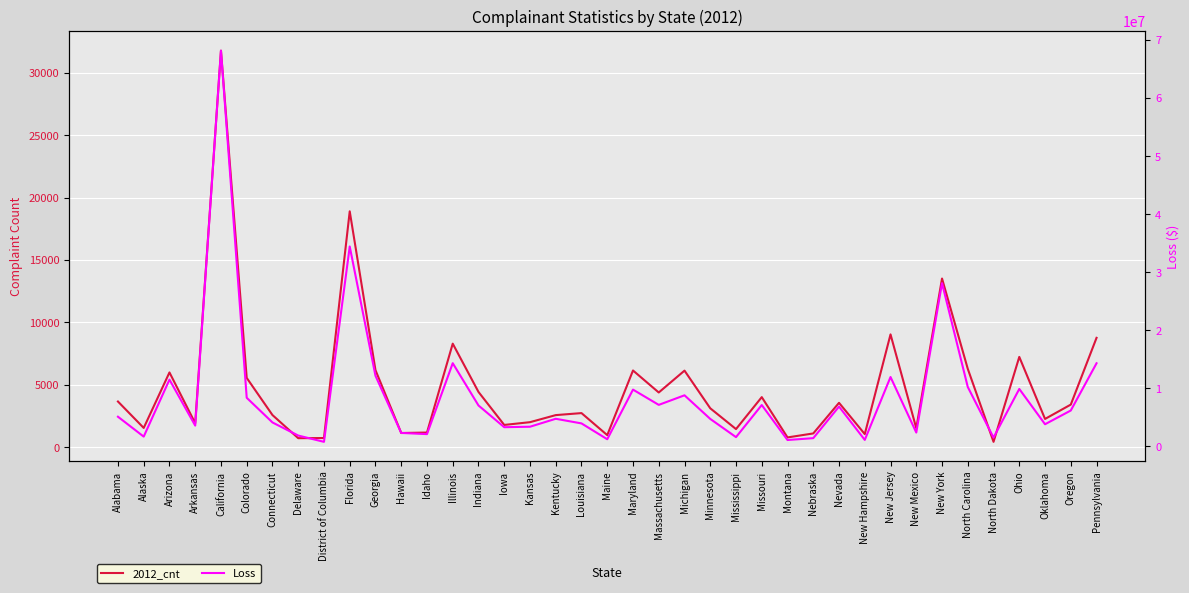

At which category is the sum across all series the highest?

California